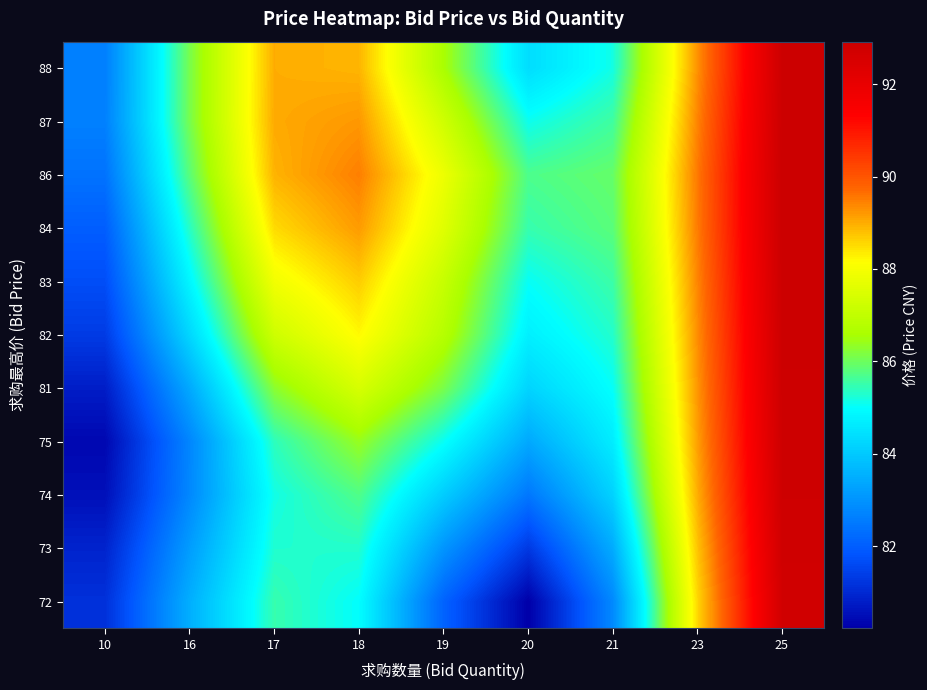

At which category is the sum across all series the highest?

25